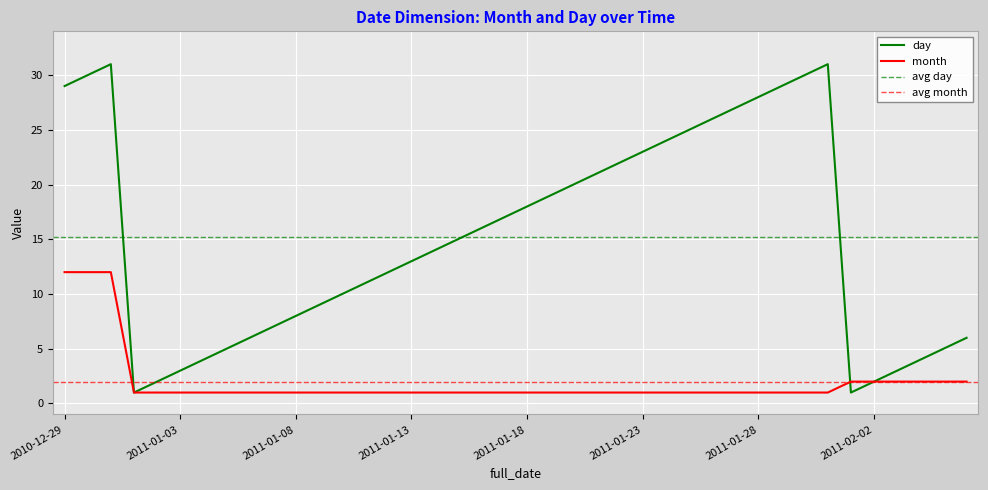

The value of day at 2011-02-02 is 2. True or false?

True